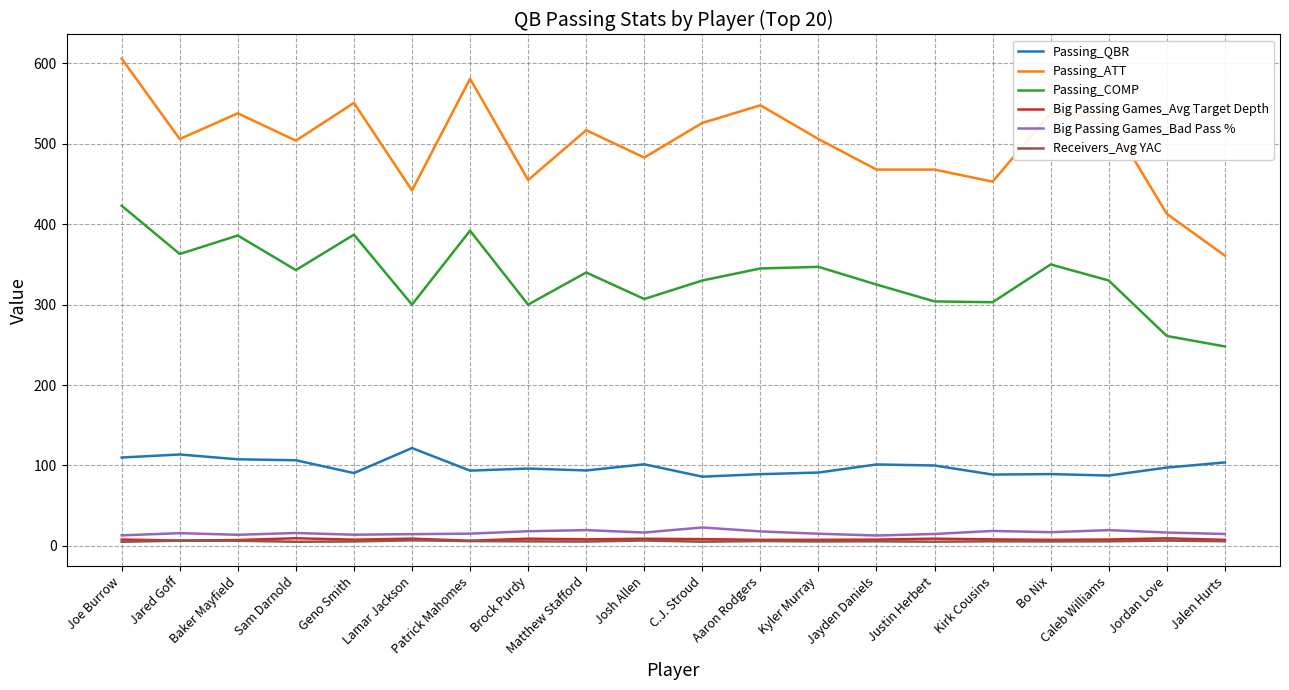

True or false: Passing_QBR and Passing_COMP intersect in this chart.

False